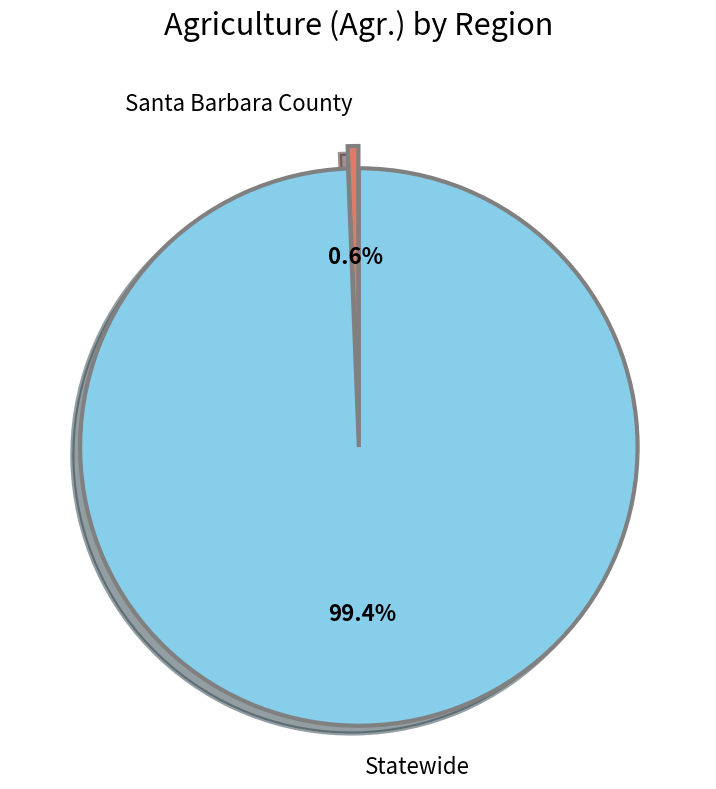

Is Statewide the majority of the pie?

Yes